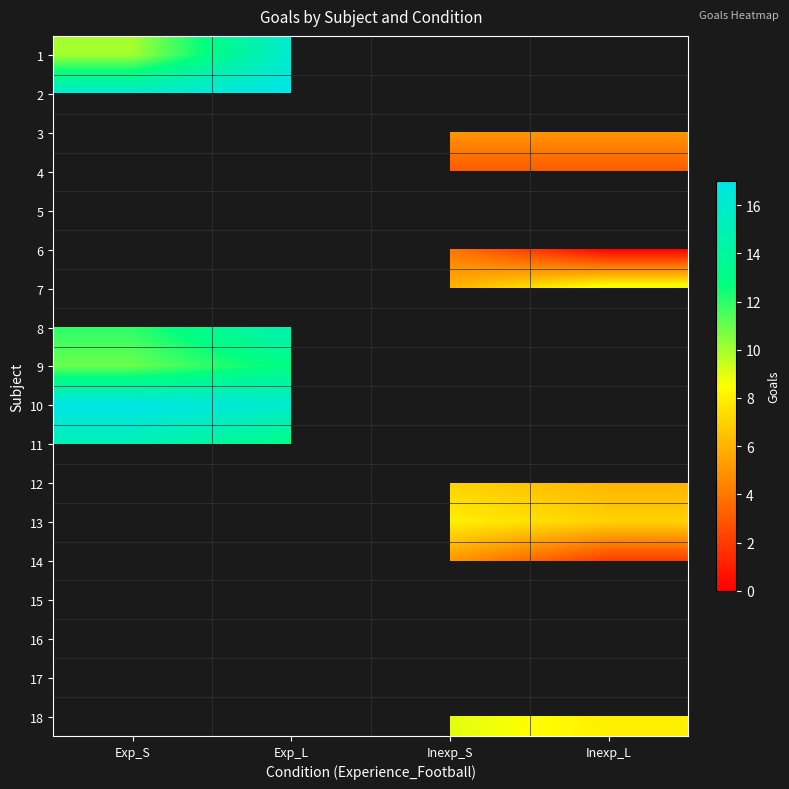

Rank the series by their average value, from lowest to highest.

1, 2, 3, 4, 5, 6, 7, 8, 9, 10, 11, 12, 13, 14, 15, 16, 17, 18